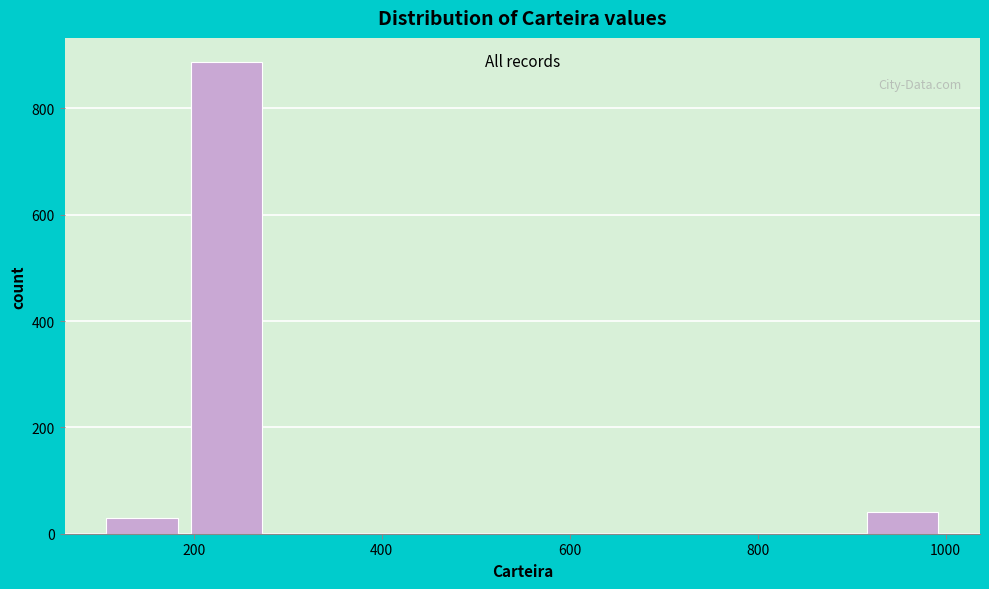

Which range on the x-axis has the tallest bar?

180 to 280